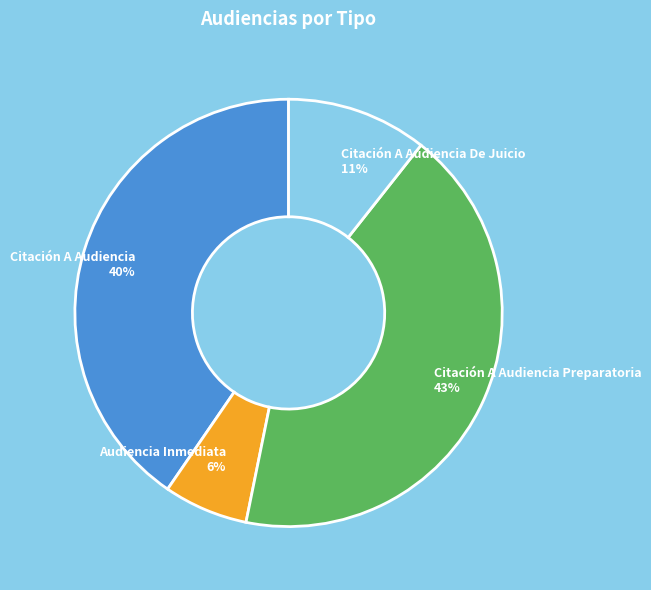

To the nearest percent, what percentage of the pie is Citación A Audiencia?

40%